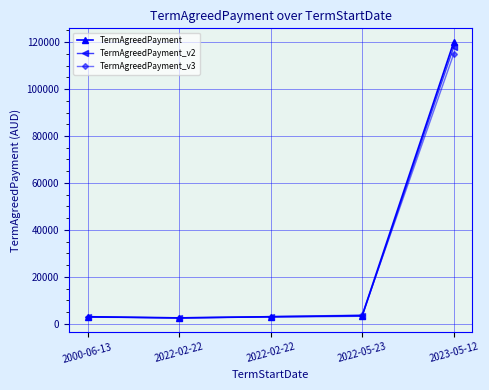

What are all the series names shown in the legend?

TermAgreedPayment, TermAgreedPayment_v2, TermAgreedPayment_v3